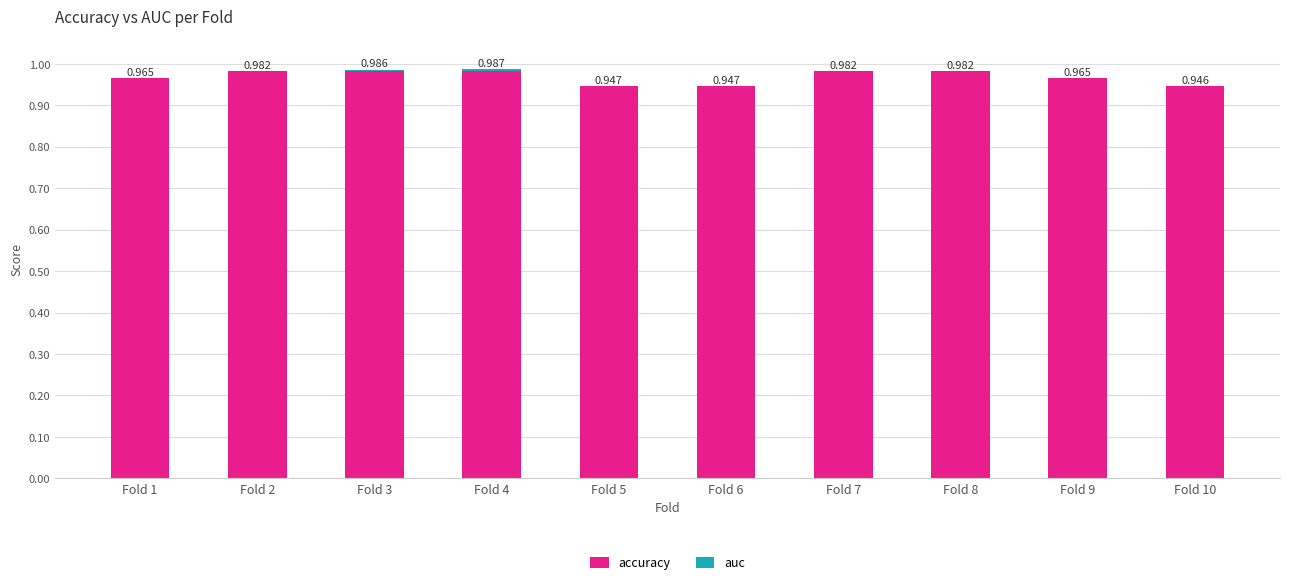

Are the bars horizontal?

No